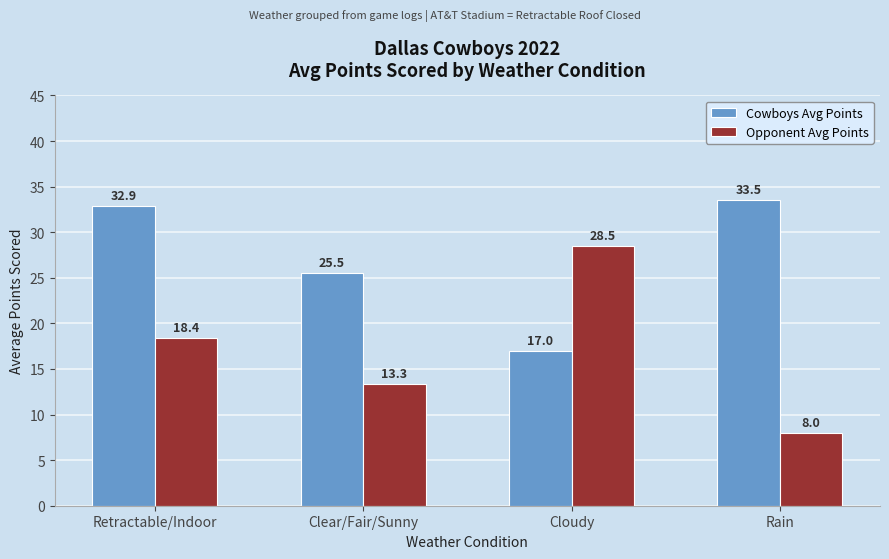

What is the approximate value of Cowboys Avg Points at Retractable/Indoor?

32.9